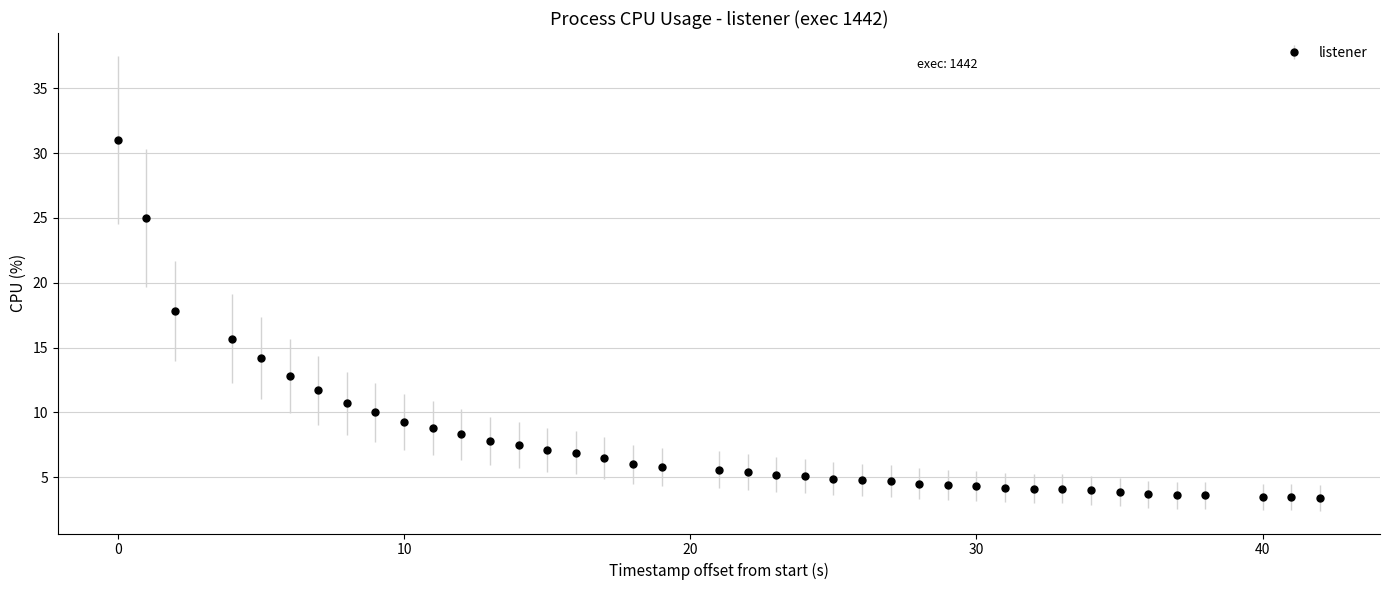

What is the sum of all values?

313.4